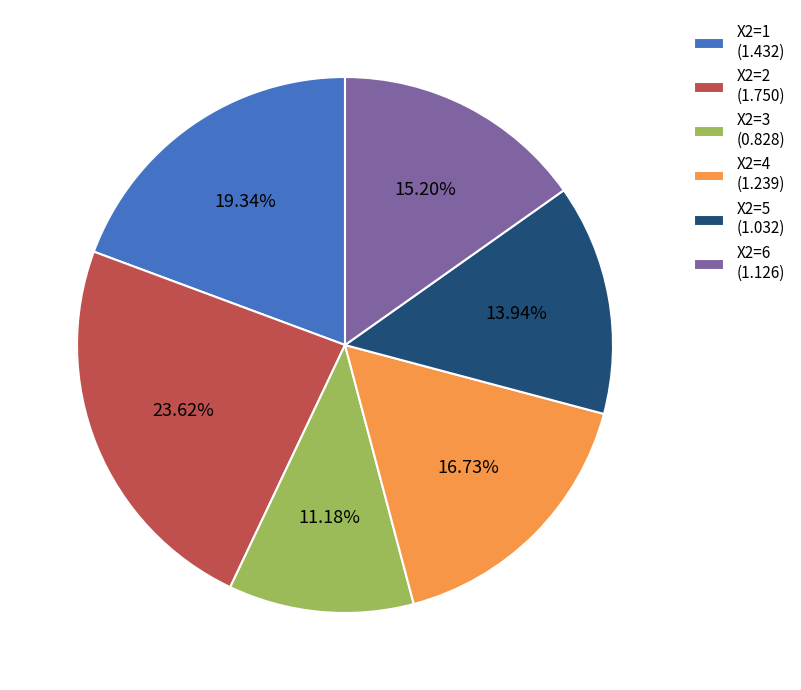

To the nearest percent, what is the difference between the largest and smallest slice percentages?

12%